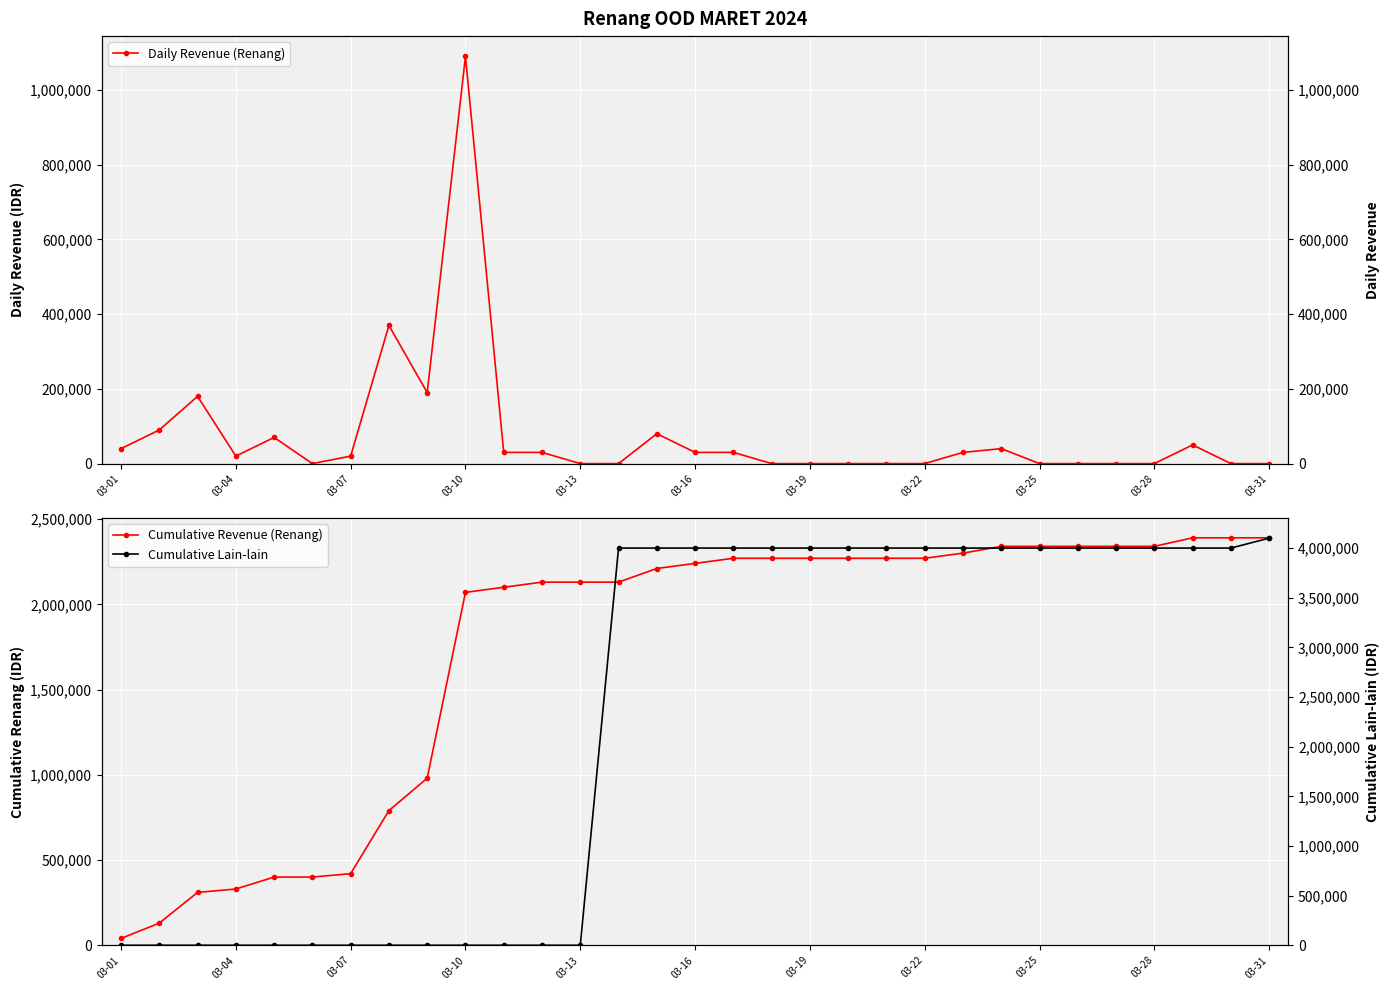

True or false: Daily Revenue (Renang) and Cumulative Lain-lain cross at least once.

False